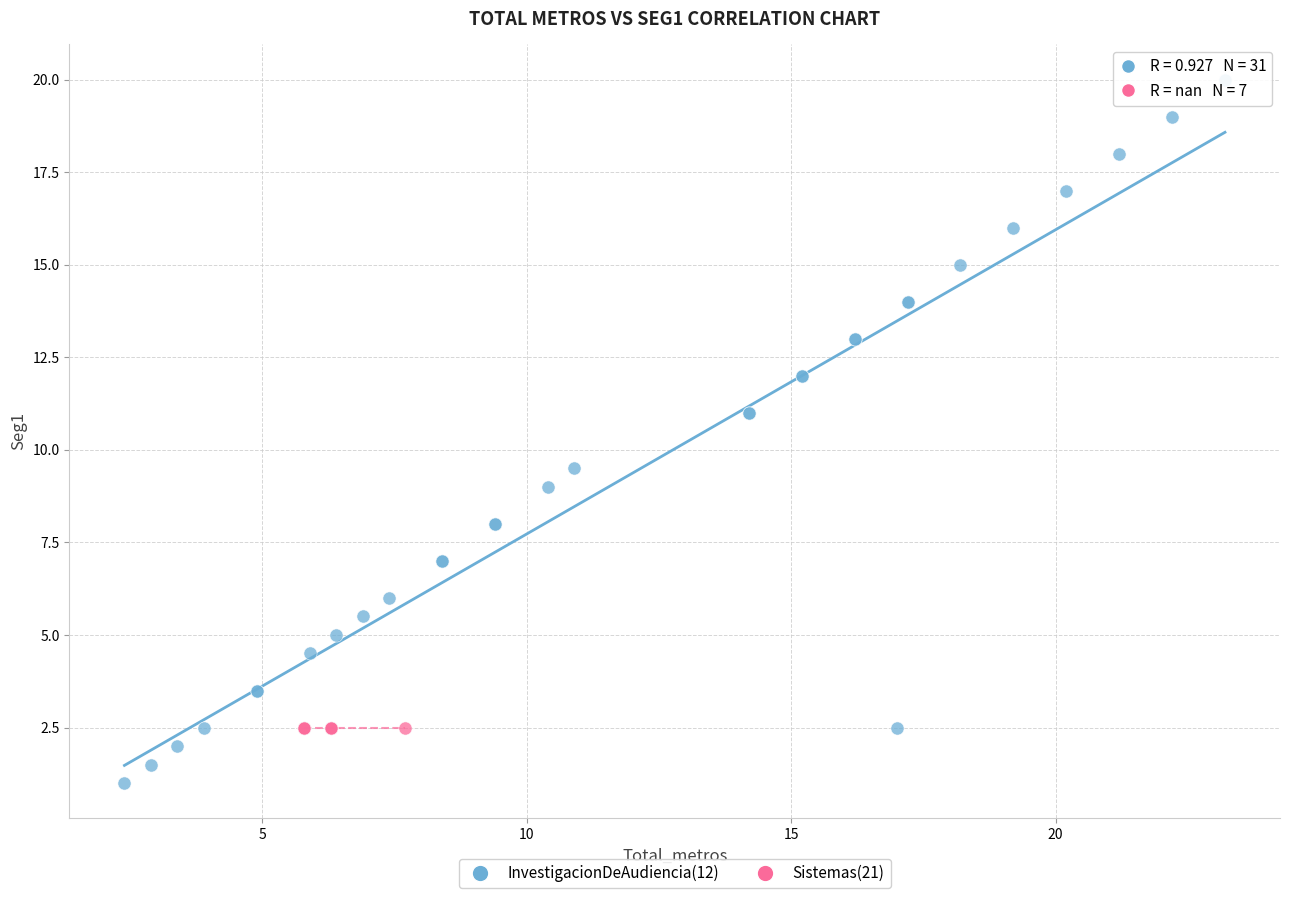

Which series reaches the maximum Y coordinate?

InvestigacionDeAudiencia(12)